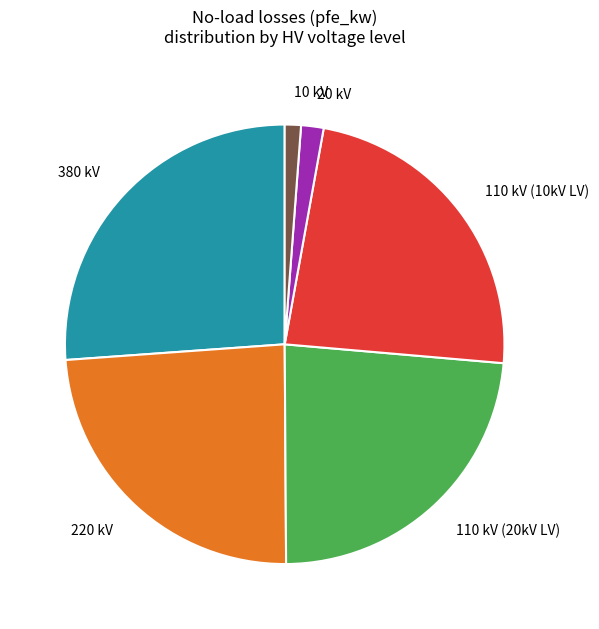

Do 10 kV and 380 kV together represent more than half of the pie?

No